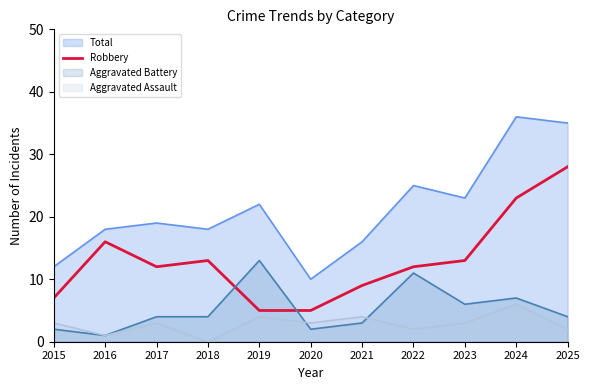

Which series changed the most between 2015 and 2023?

Total